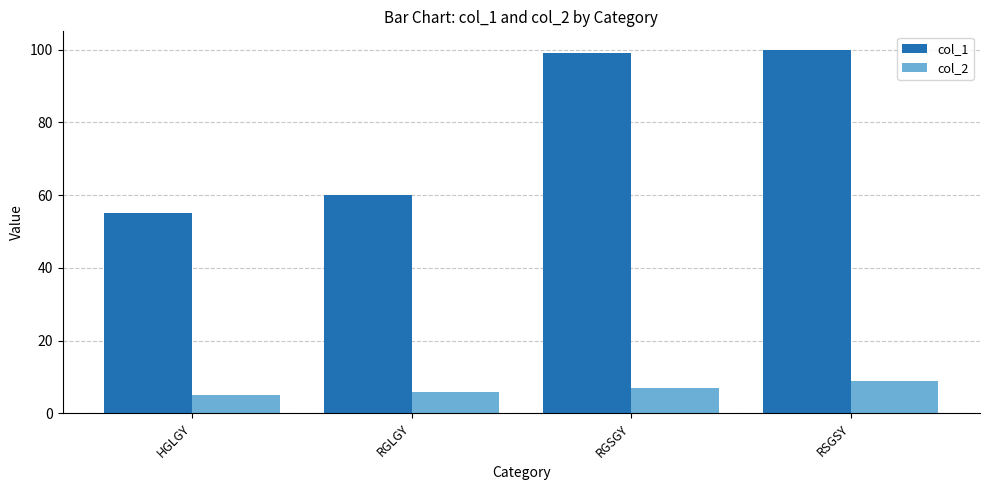

True or false: col_2 has a value of 5 at HGLGY.

True